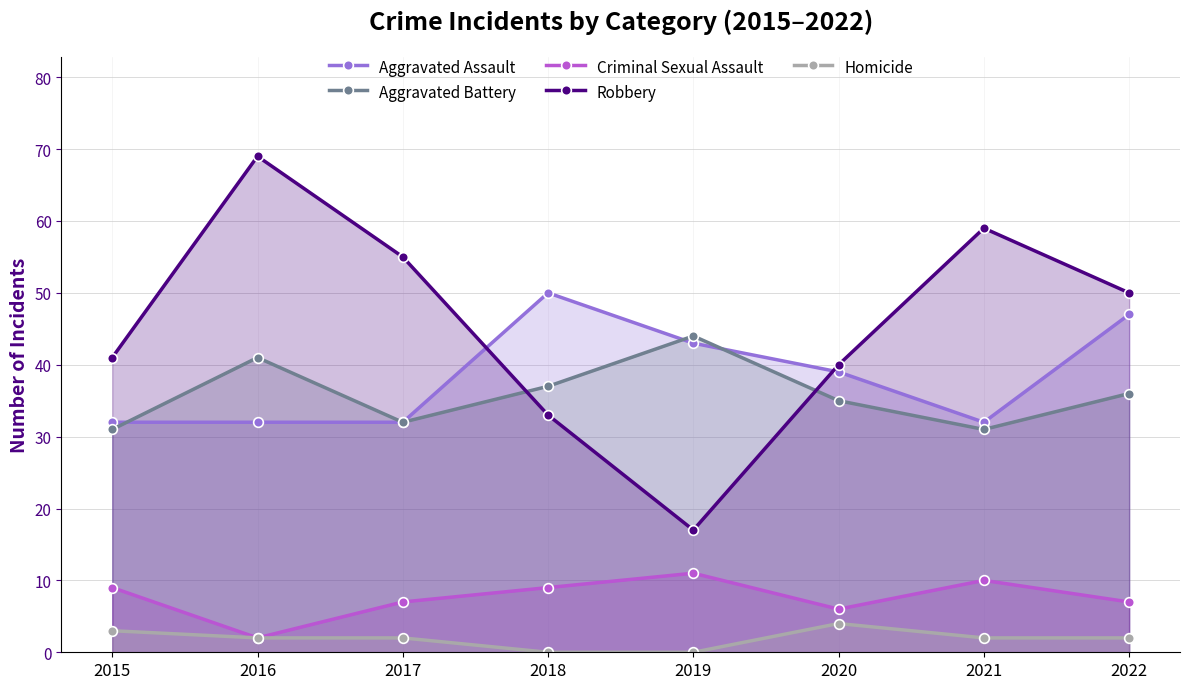

At which category does Aggravated Battery reach its first local valley?

2017